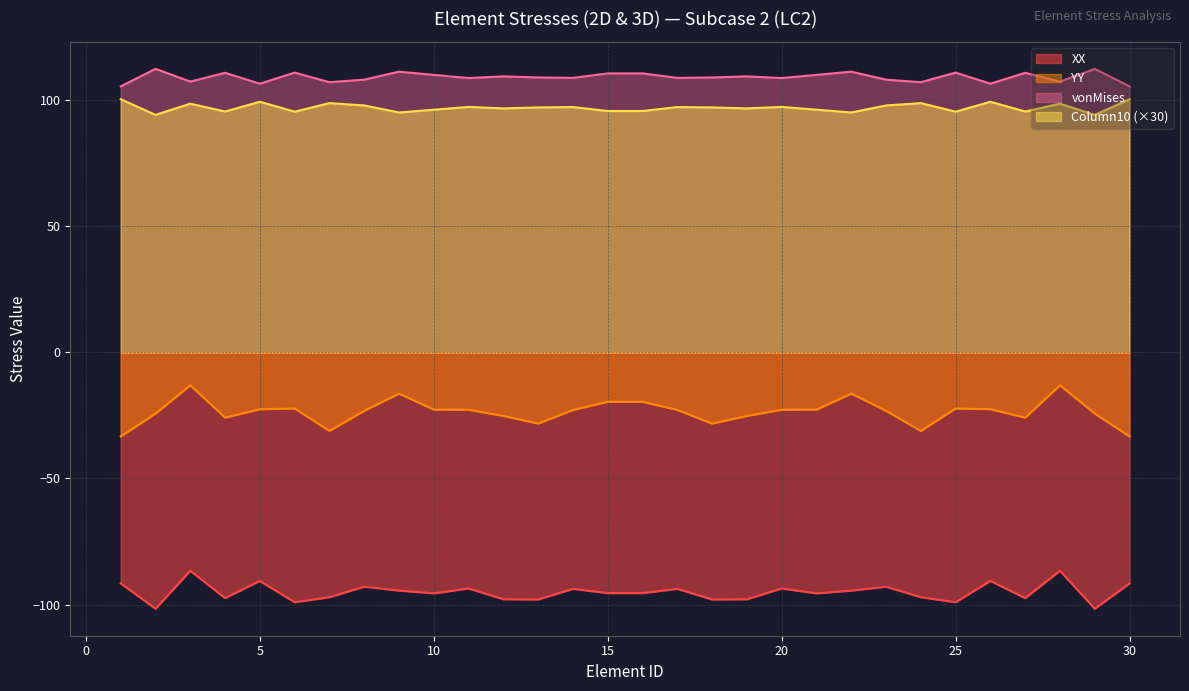

What is the approximate value of vonMises at 18?

109.1